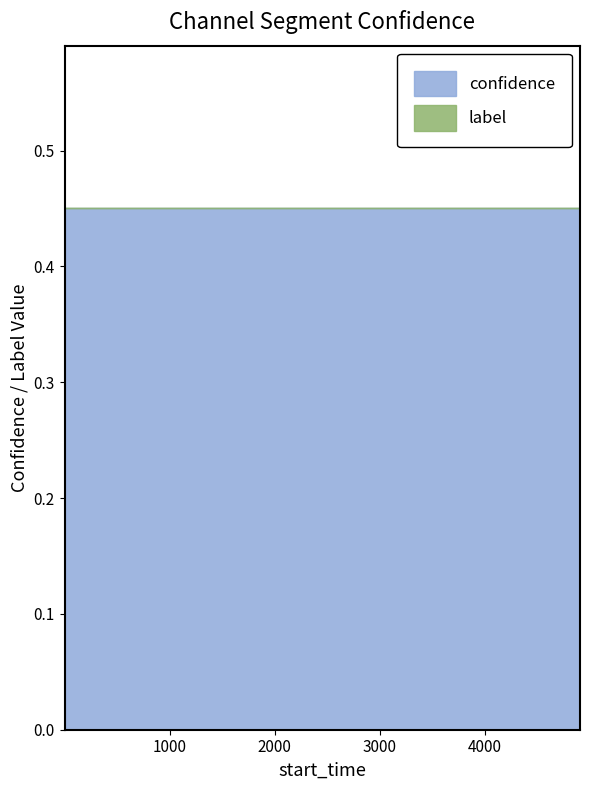

At 1, list the series in order from smallest to largest.

label, confidence